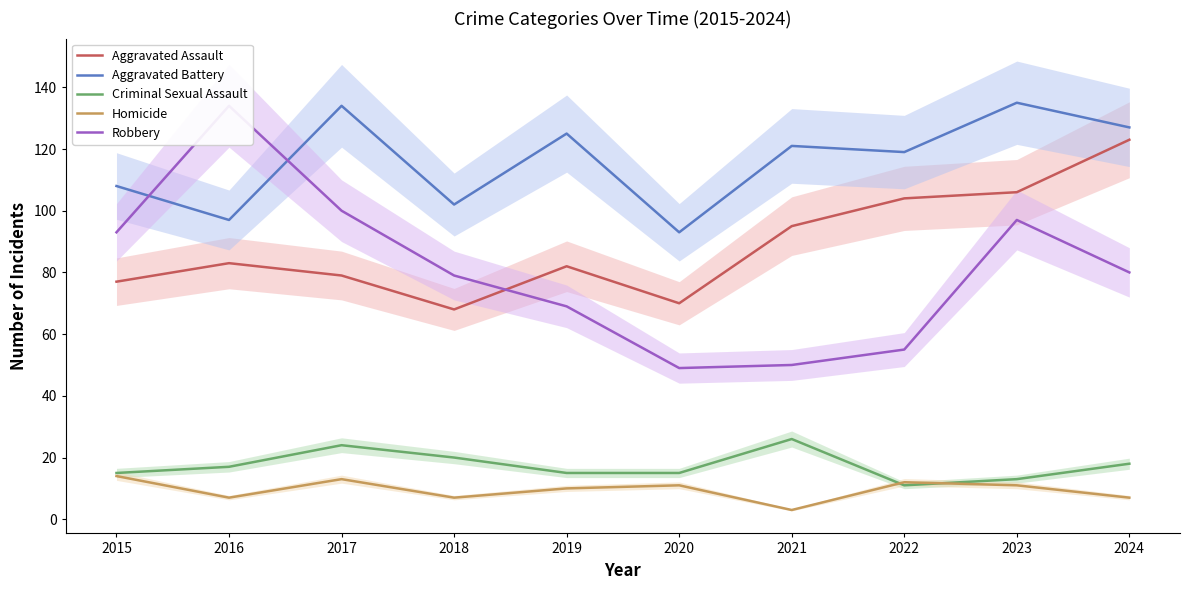

The Homicide series shows 13 at 2017. True or false?

True